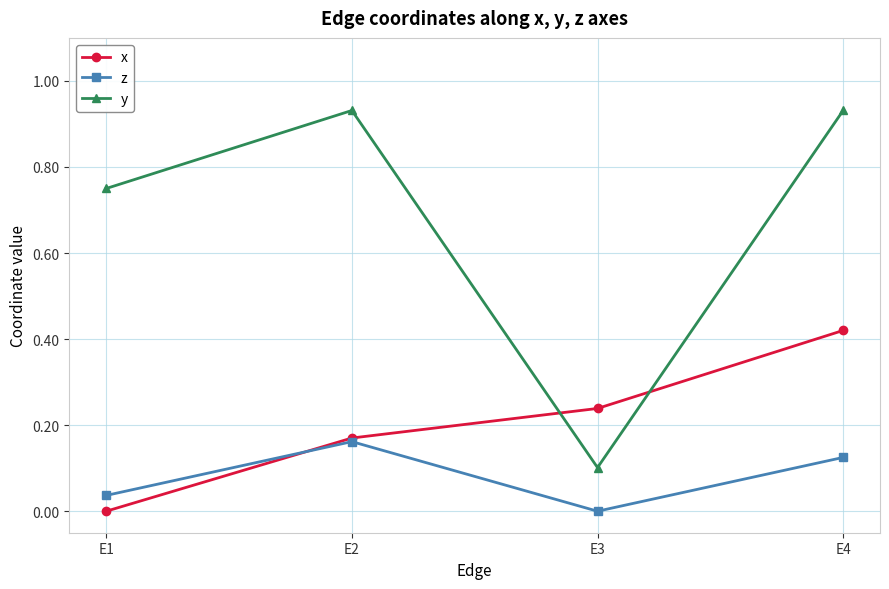

True or false: z and y cross at least once.

False